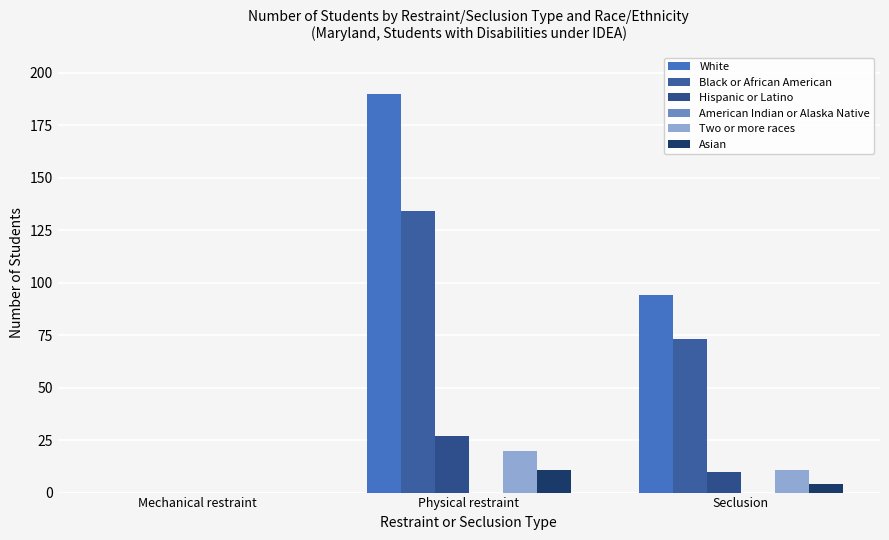

How many White values are between 0 and 190?

3